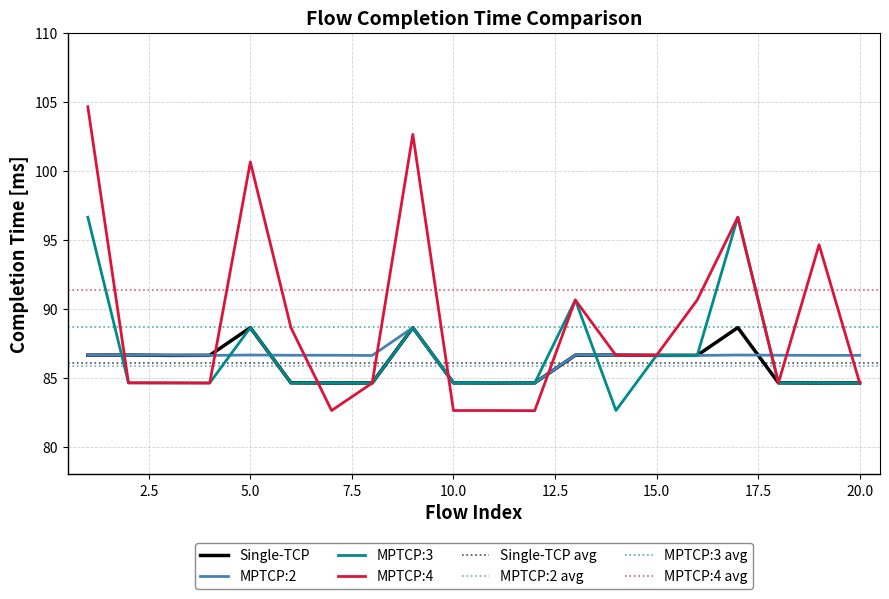

Is it true that MPTCP:2 equals 86.6 at 5.0?

True